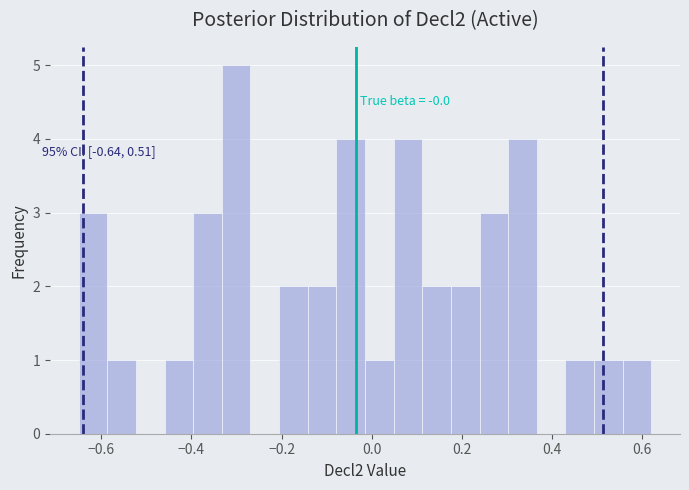

Read against the x-axis, roughly where is the centre of the tallest bar?

-0.30